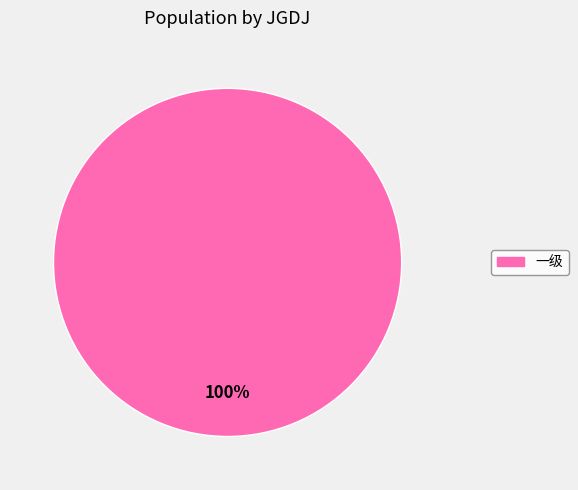

Is there a majority slice in this chart?

Yes